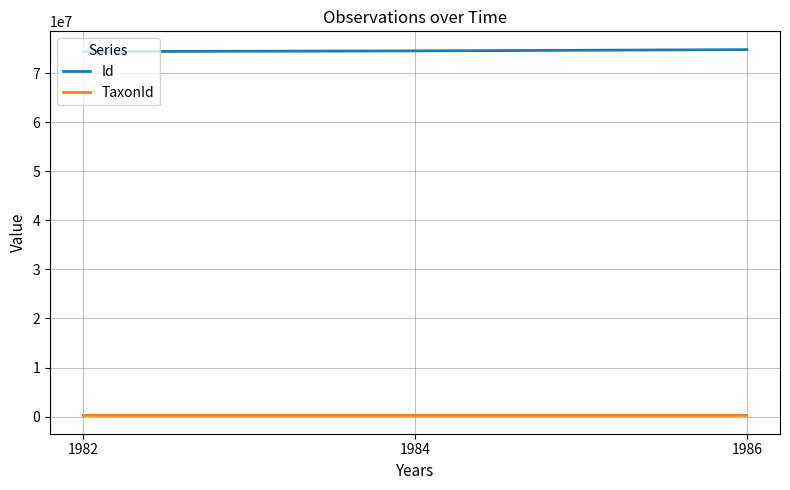

Count the Id values in the range 74468896 to 74860936.

3